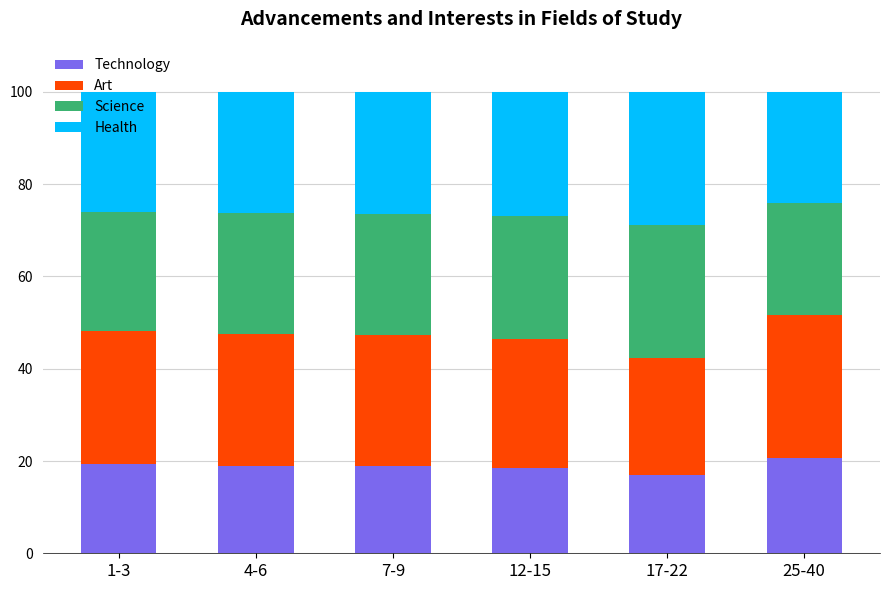

What is the total value across all series at 25-40?

100.0